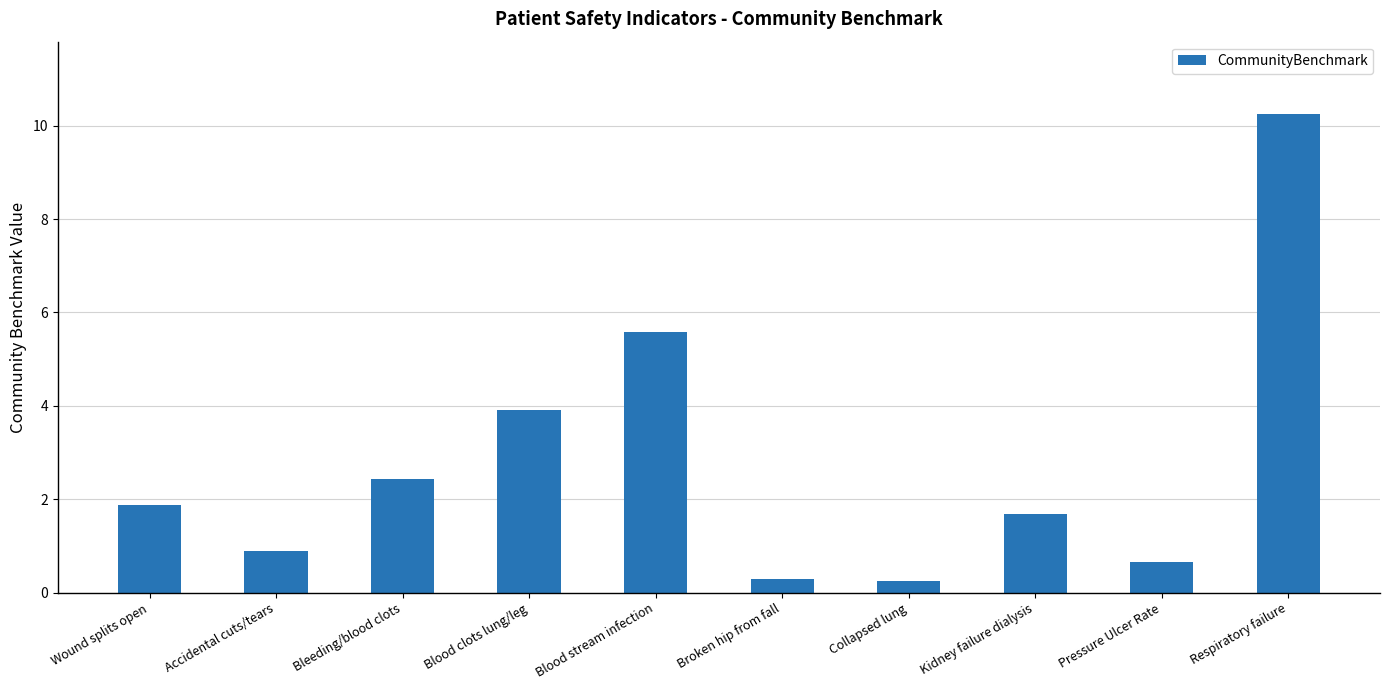

Count the number of categories in the chart.

10